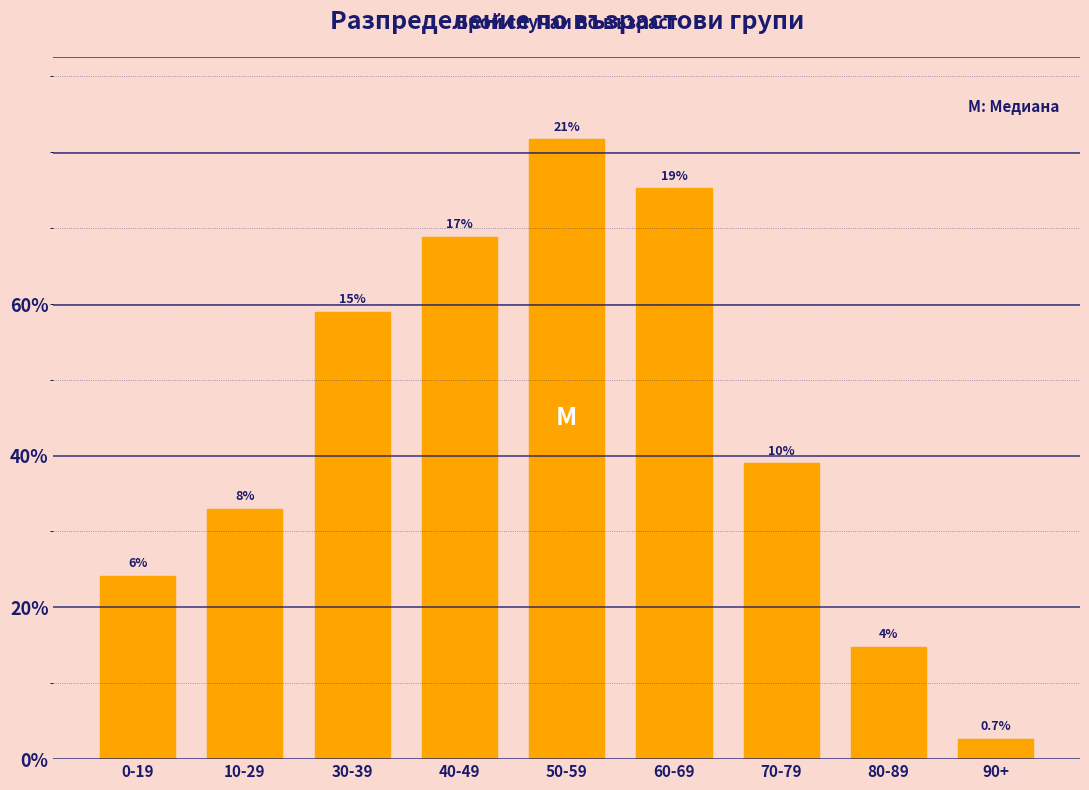

Does the chart contain any negative values?

No